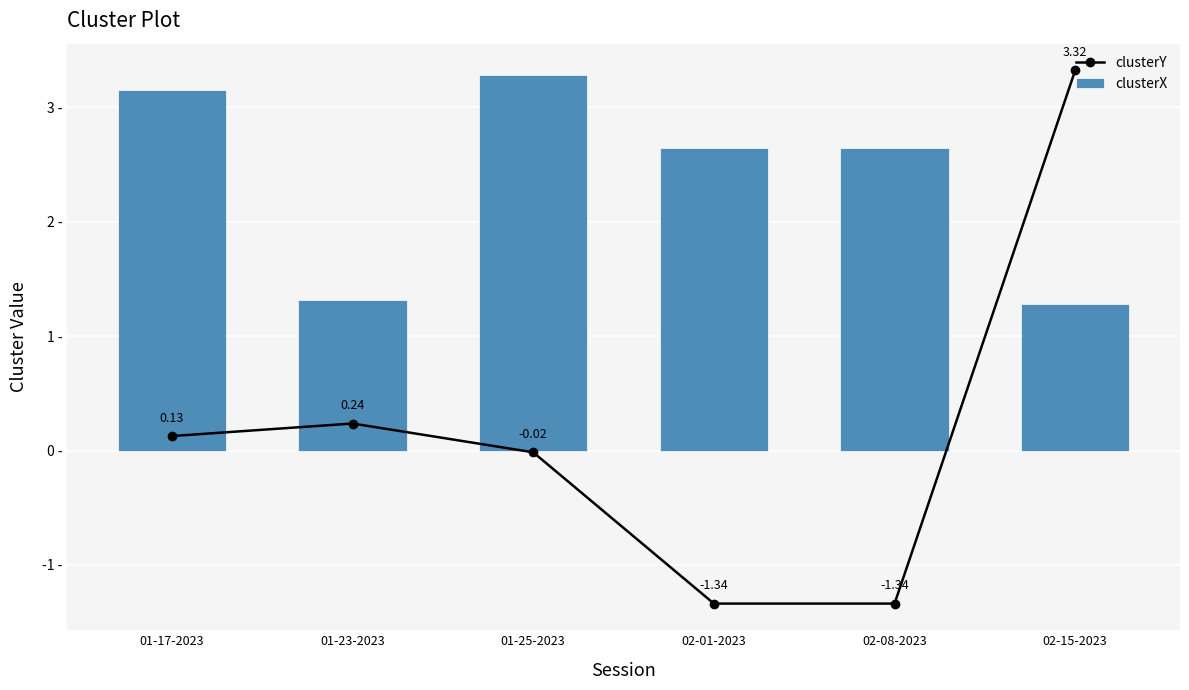

What is the smallest value displayed?

-1.3